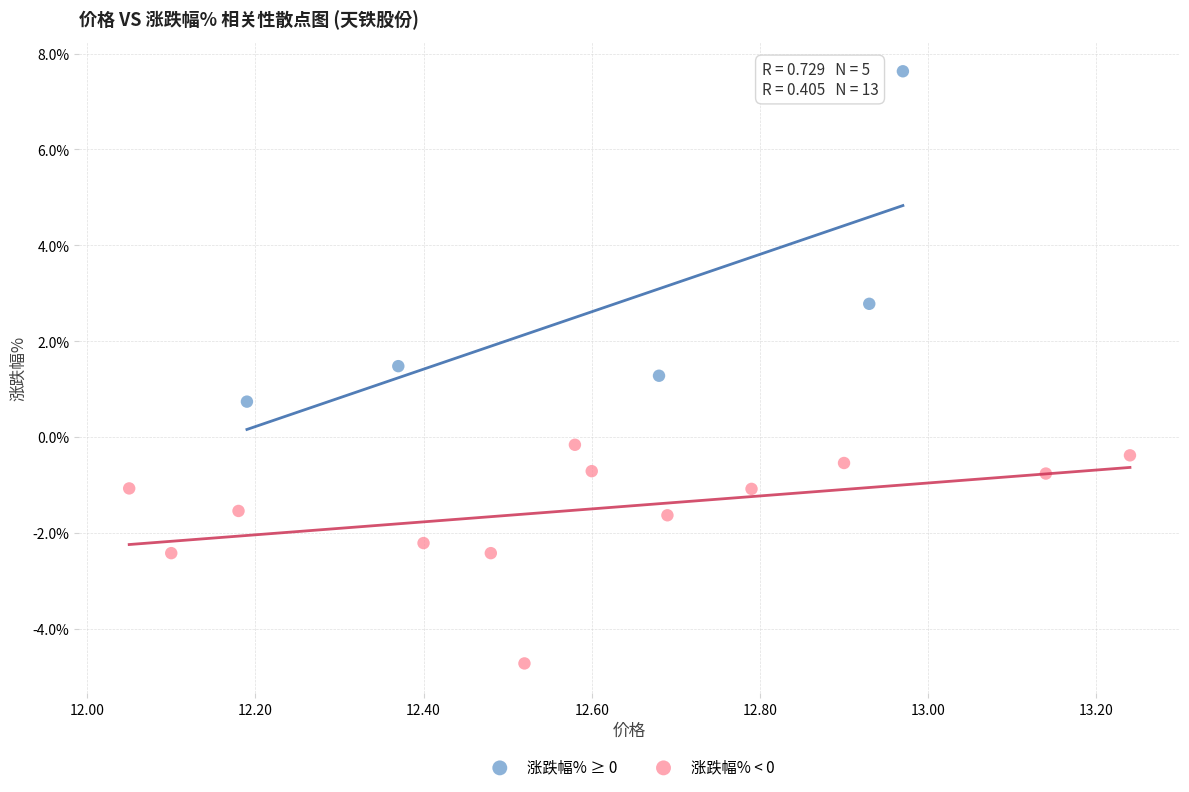

What are all the series names shown in the legend?

涨跌幅% ≥ 0, 涨跌幅% < 0